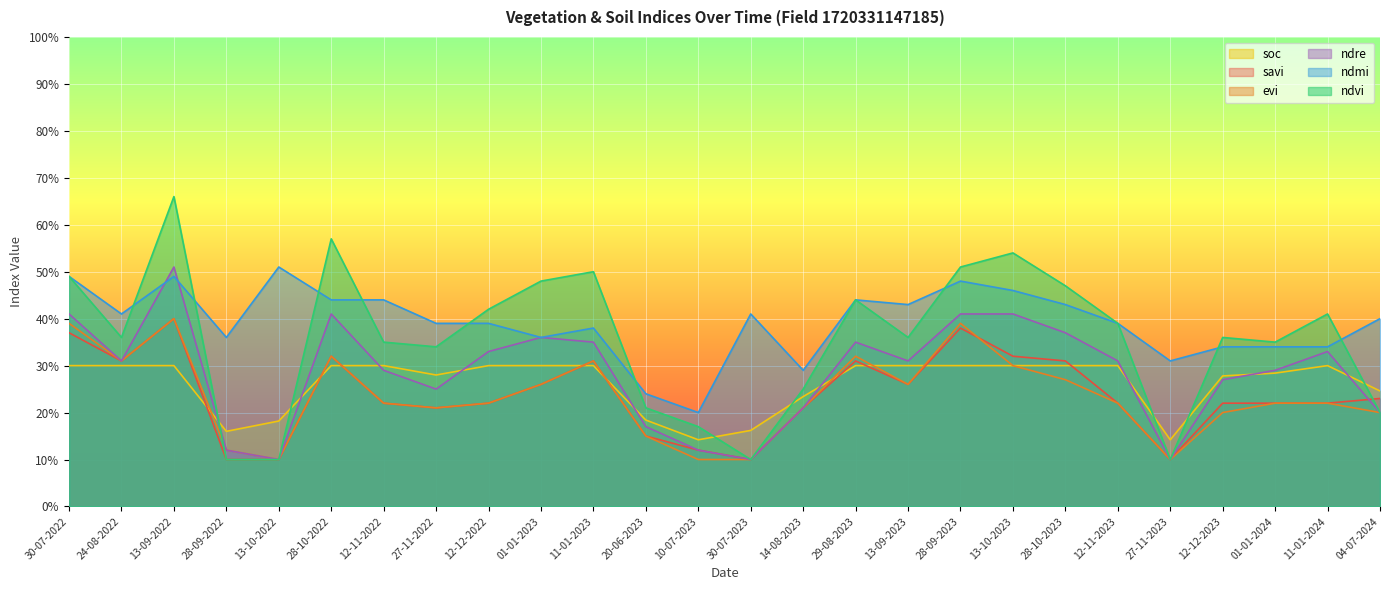

What are all the series names shown in the legend?

soc, savi, evi, ndre, ndmi, ndvi